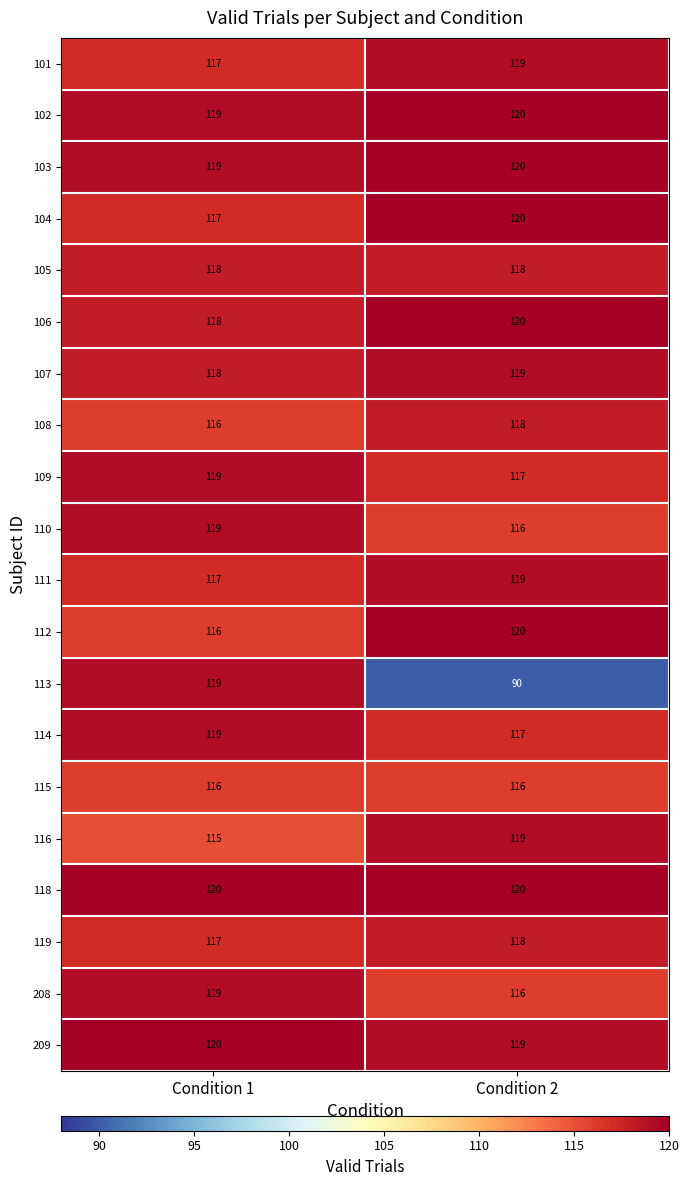

Between Condition 1 and Condition 2, which series saw the biggest shift?

113